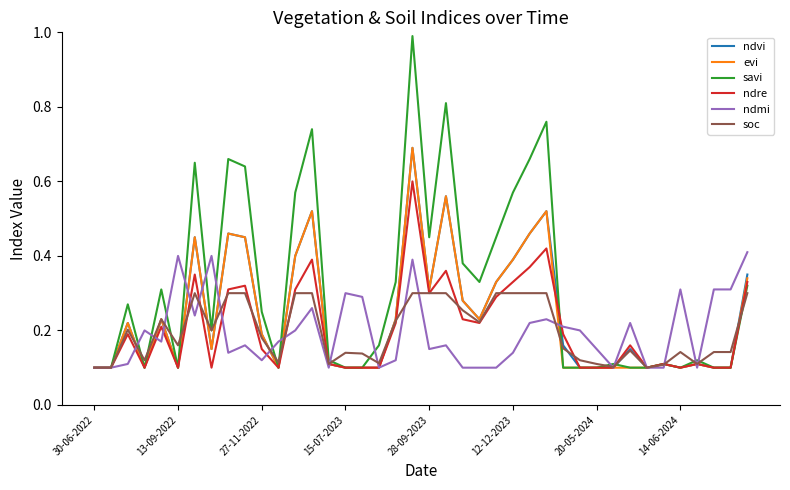

Which series has the largest total across all categories?

savi